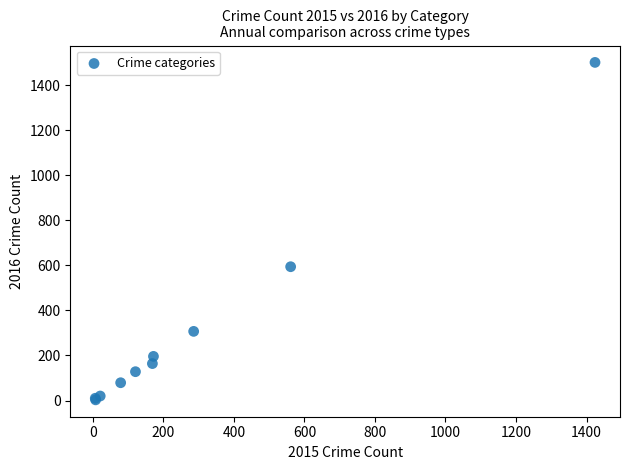

What Y value in the scatter plot is closest to 752?

594